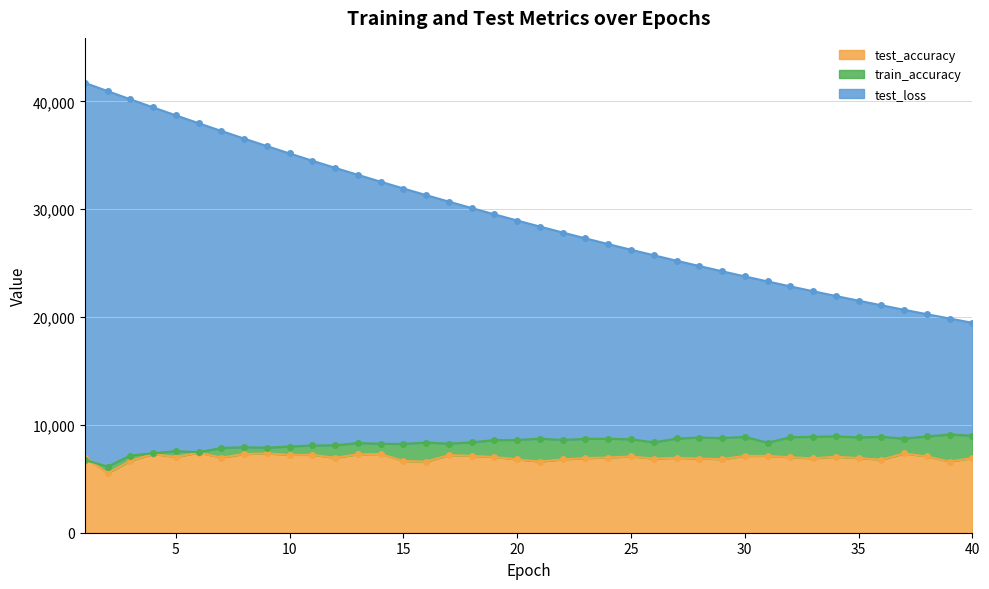

Which series has the largest total across all categories?

test_loss